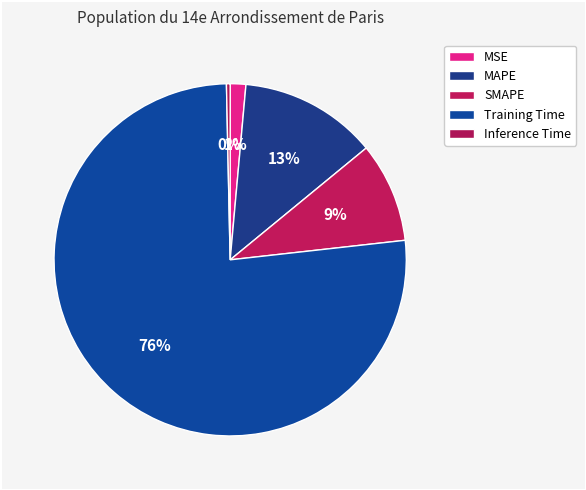

Which category has the biggest portion of the pie?

Training Time